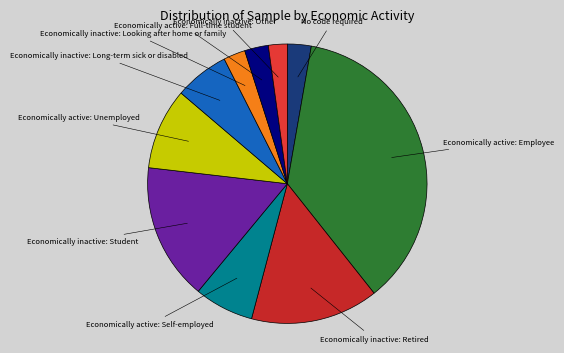

Does any single category account for the majority?

No